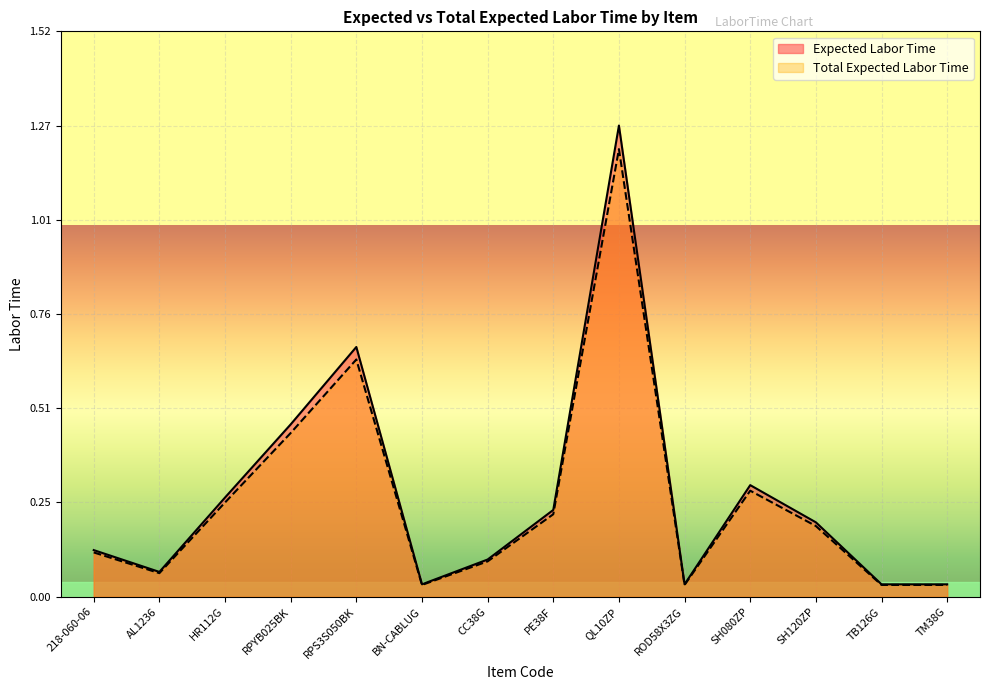

Reading left to right, extract all data points from this chart.

Expected Labor Time: 0.1	0.1	0.3	0.5	0.7	0.0	0.1	0.2	1.3	0.0	0.3	0.2	0.0	0.0
Total Expected Labor Time: 0.1	0.1	0.3	0.4	0.6	0.0	0.1	0.2	1.2	0.0	0.3	0.2	0.0	0.0